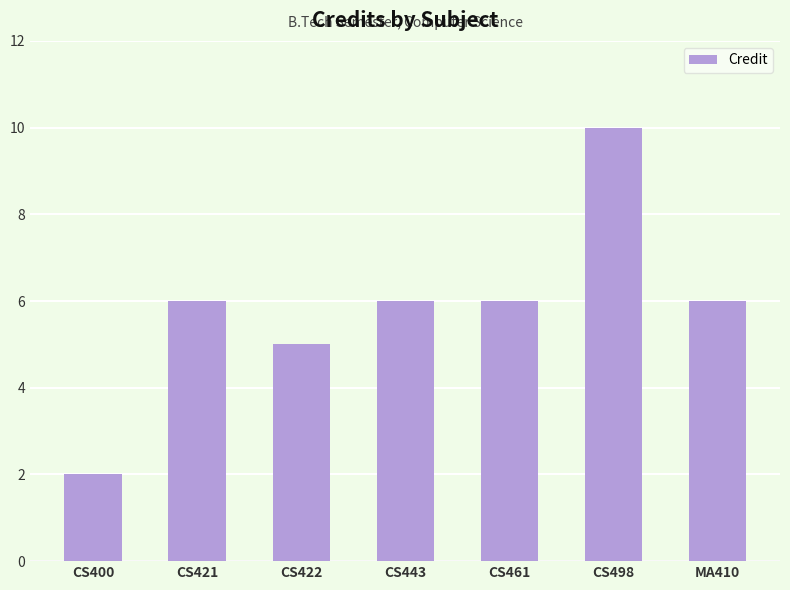

What is the value of the 4th bar from the left?

6